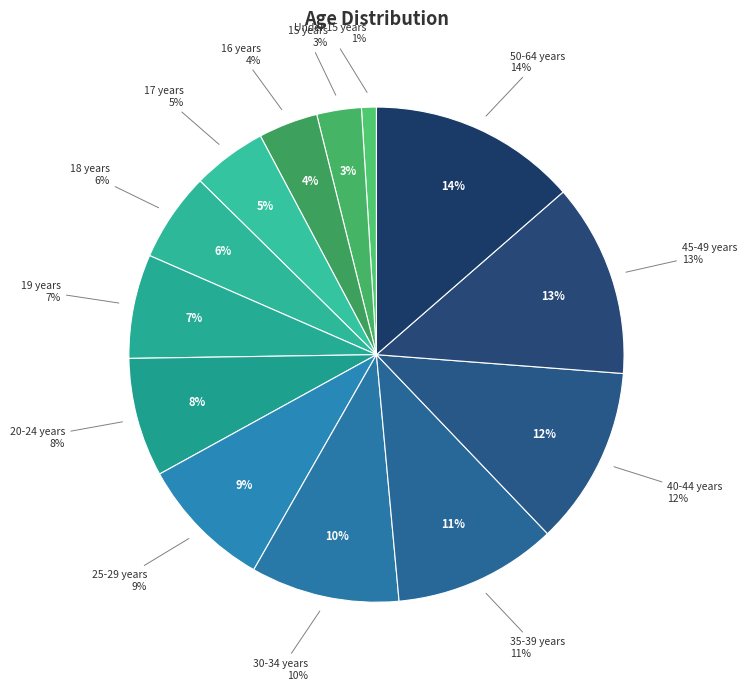

What percentage do 19 years and 17 years together represent?

11.7%